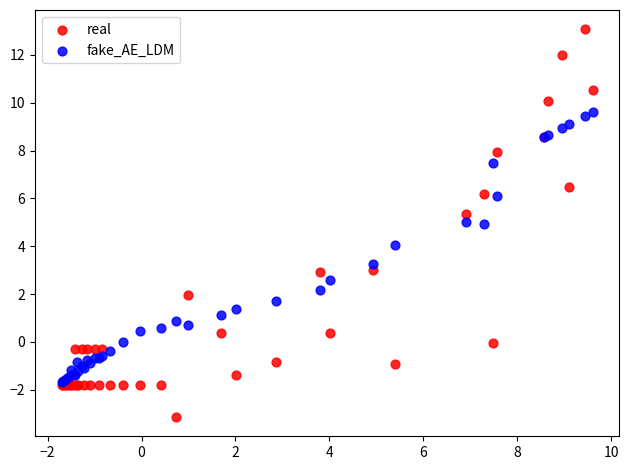

Which series has the largest Y range (max minus min)?

real